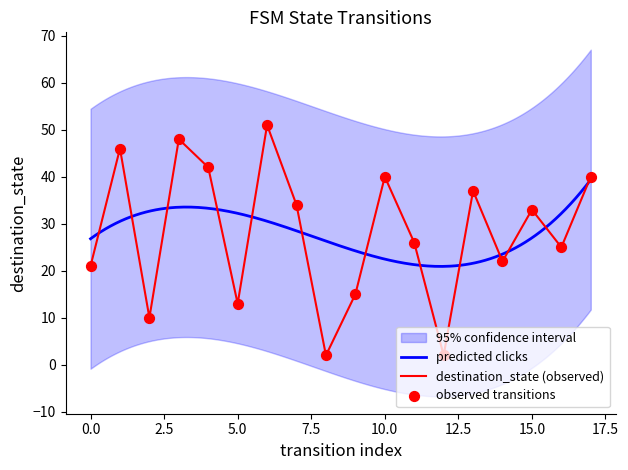

What is the ratio of the value at 13 to the value at 11?

1.4